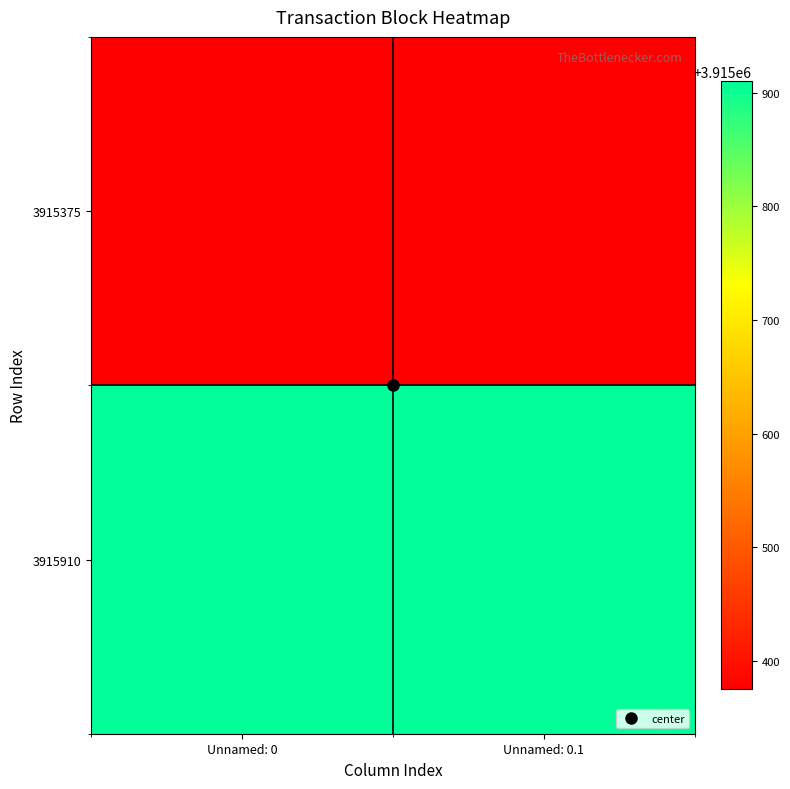

How many data points does each series have?

2